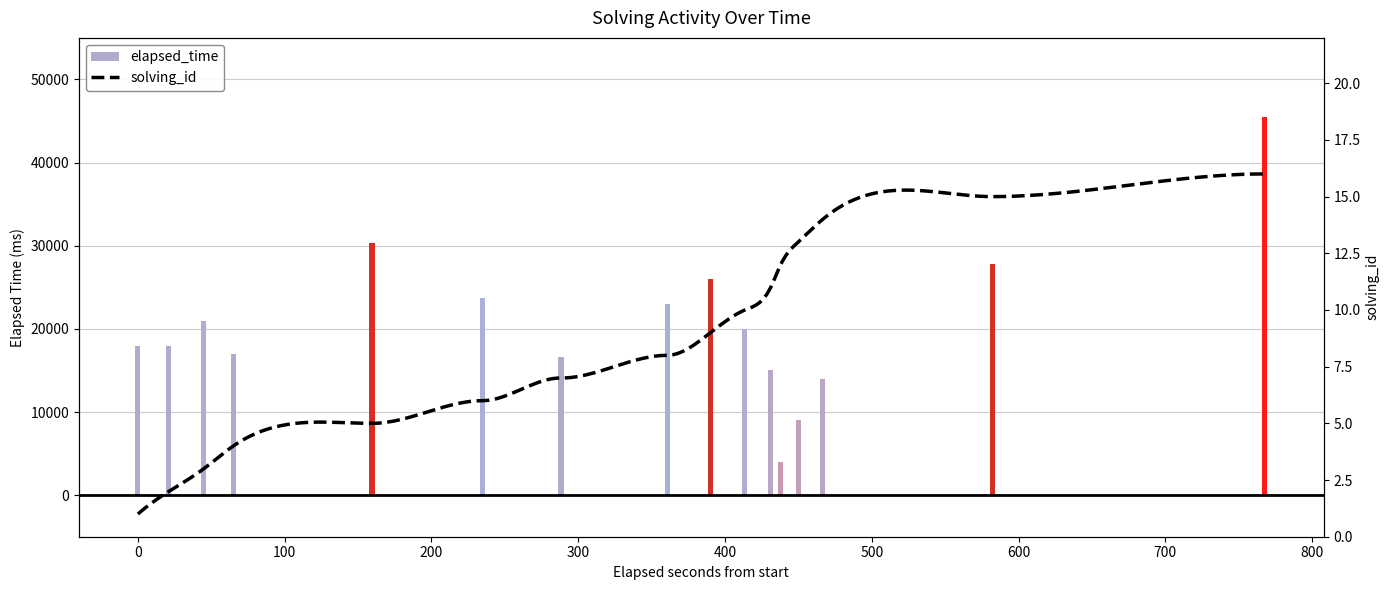

What is the greatest value displayed?

45500